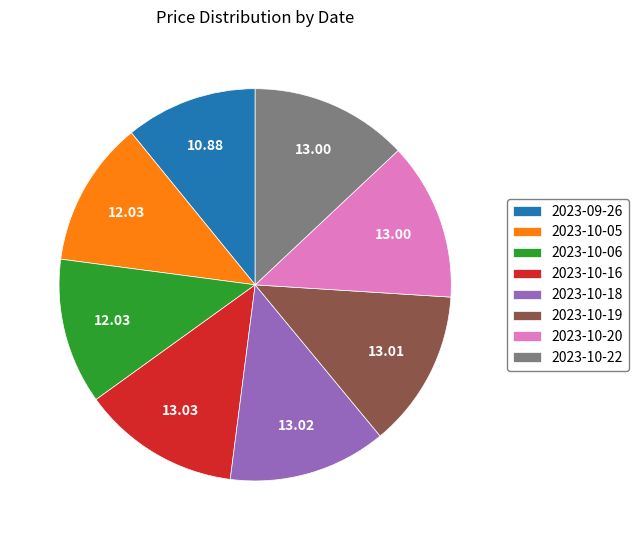

The 2023-10-16 slice represents 25% of the pie. True or false?

False